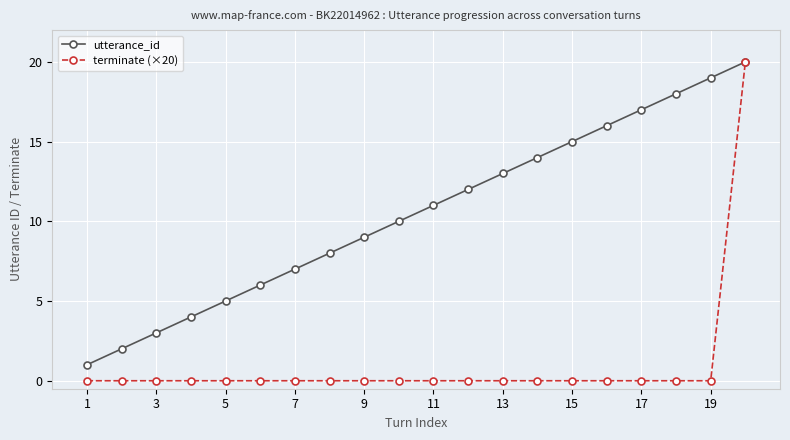

Count the number of data series in this chart.

2